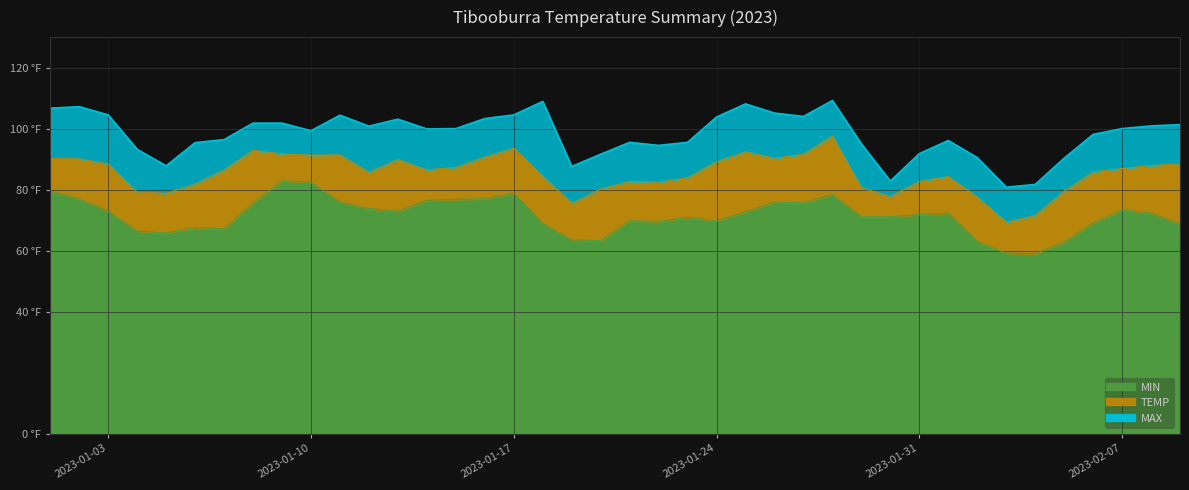

What is the smallest value displayed?

59.0